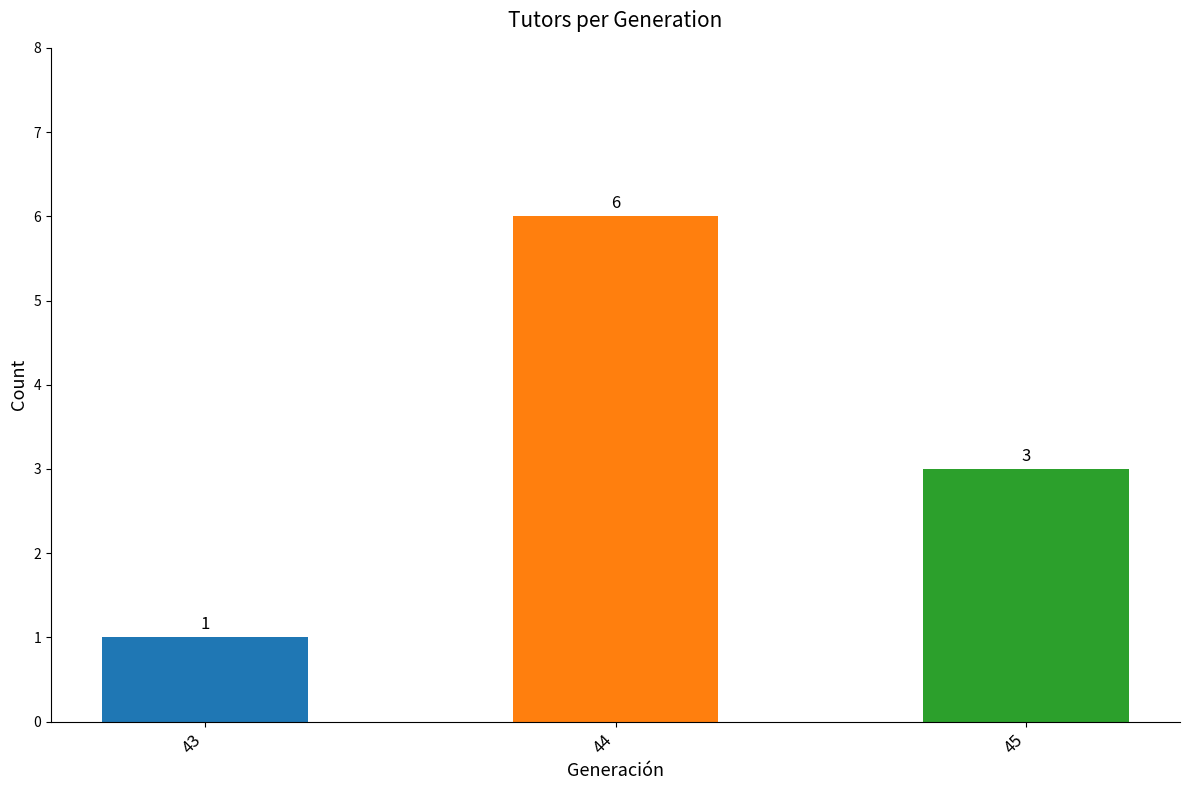

At which category does the chart reach its peak across all series?

44